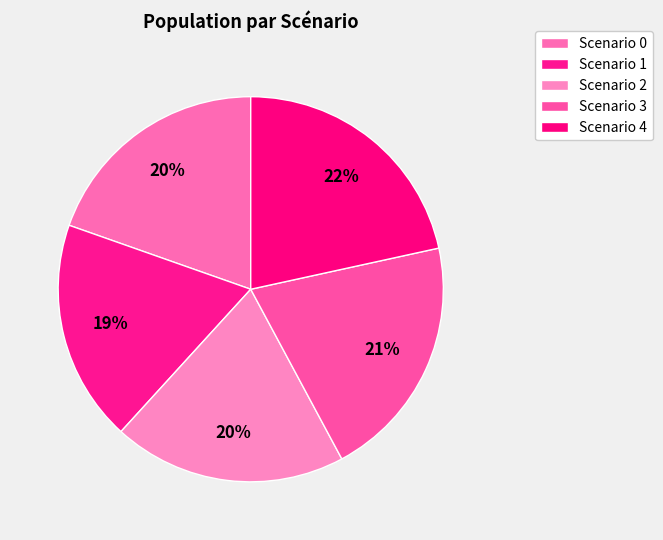

Is there any slice that represents more than half of the pie?

No